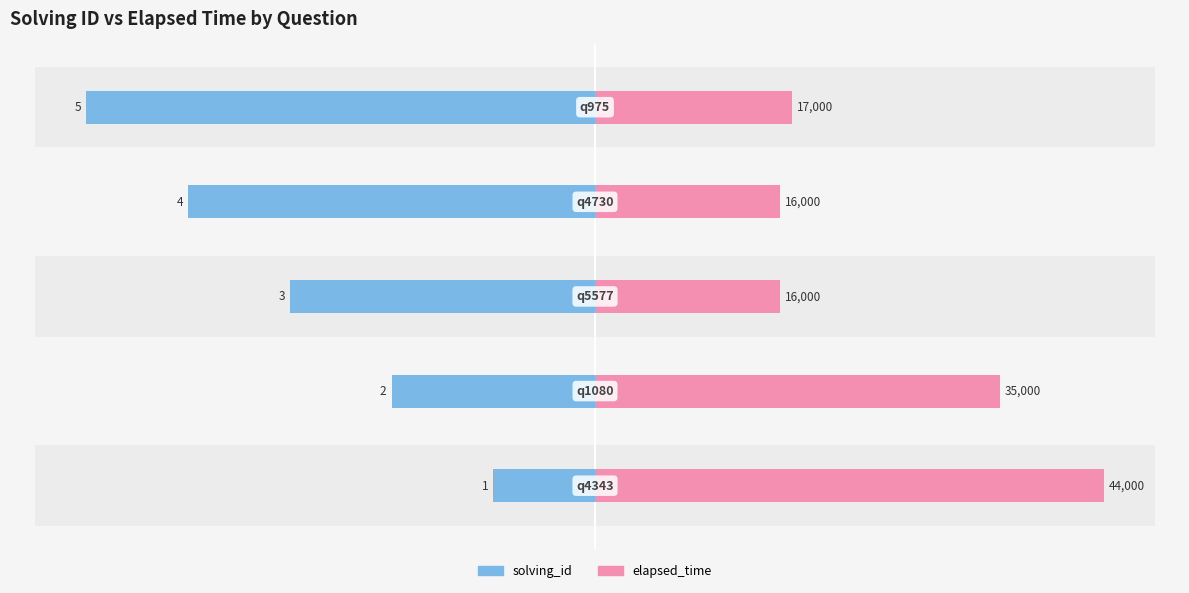

What are all the series names shown in the legend?

solving_id, elapsed_time